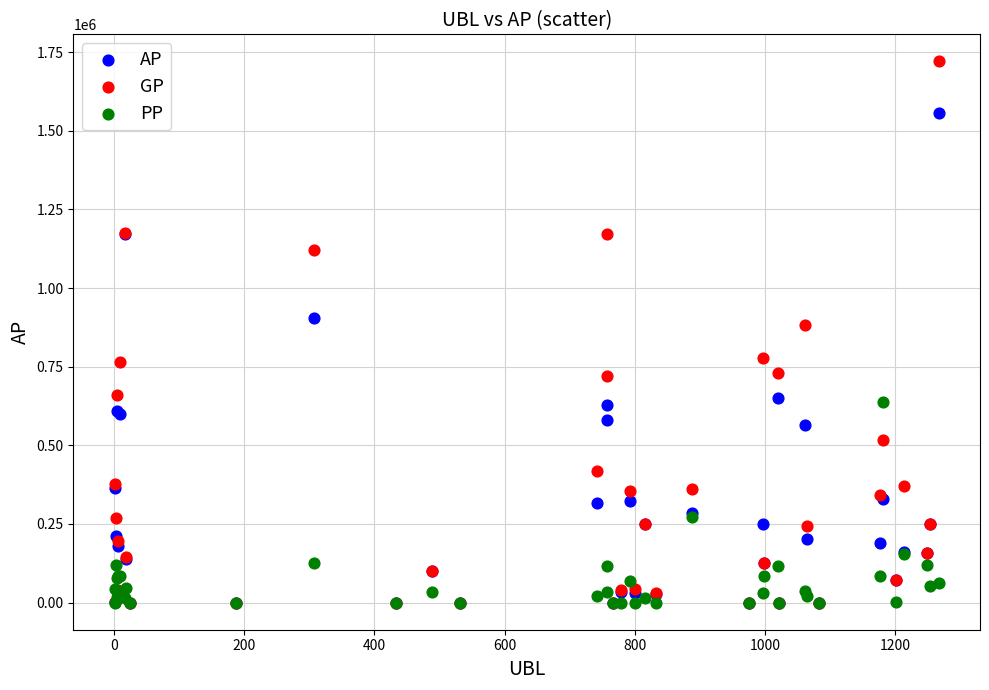

In the GP series, what Y value is closest to 860092?

882168